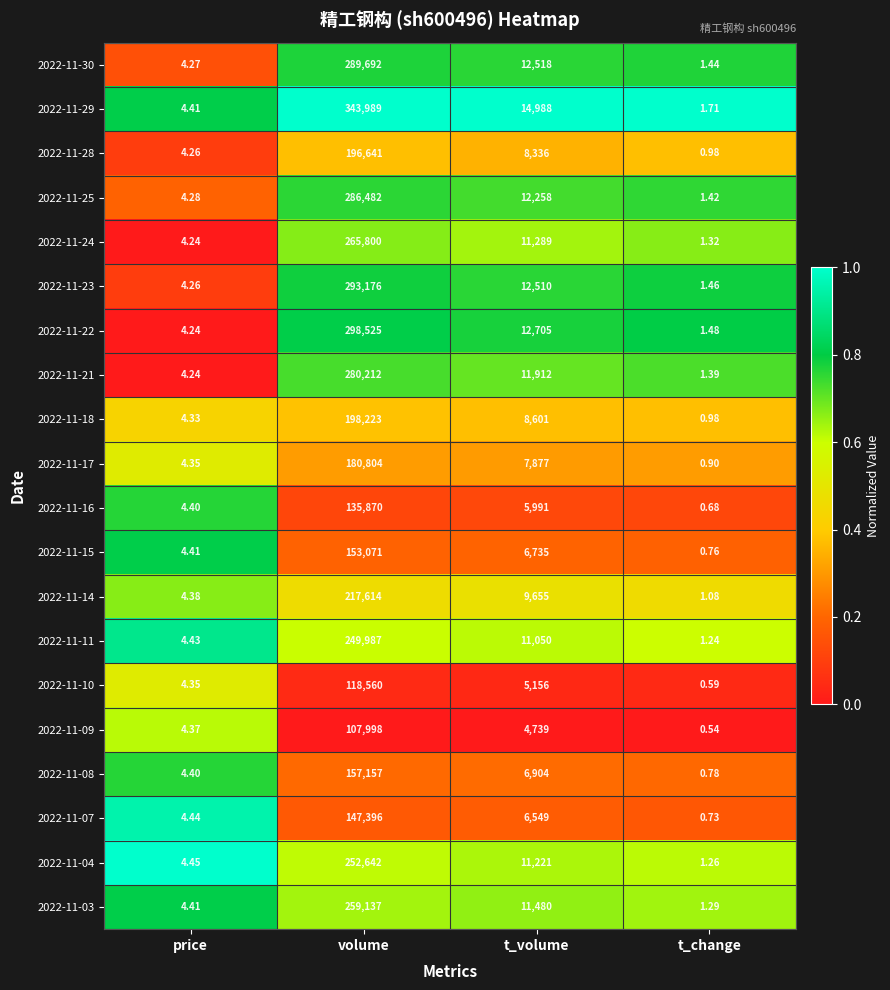

Which series changed the most between t_volume and t_change?

2022-11-29